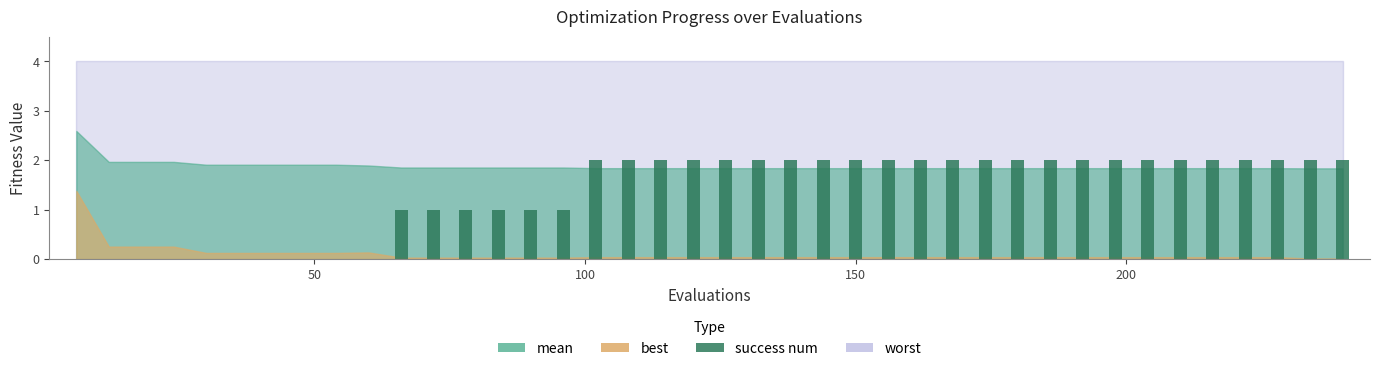

What is the sum of all values?

54